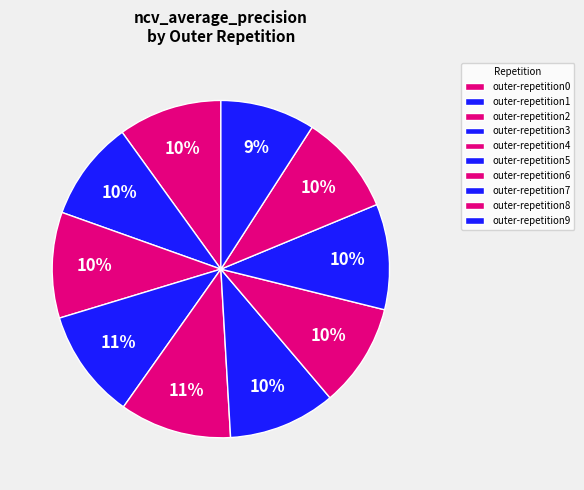

Rank the categories by value from highest to lowest.

outer-repetition4, outer-repetition3, outer-repetition5, outer-repetition2, outer-repetition7, outer-repetition0, outer-repetition6, outer-repetition8, outer-repetition1, outer-repetition9